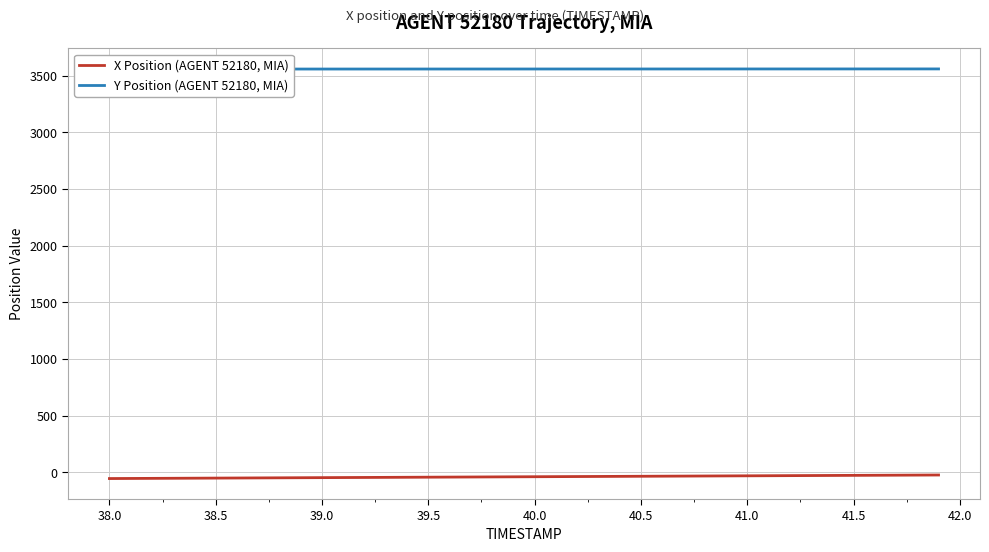

What is the difference between the second highest and second lowest values in the X Position (AGENT 52180, MIA) series?

29.7